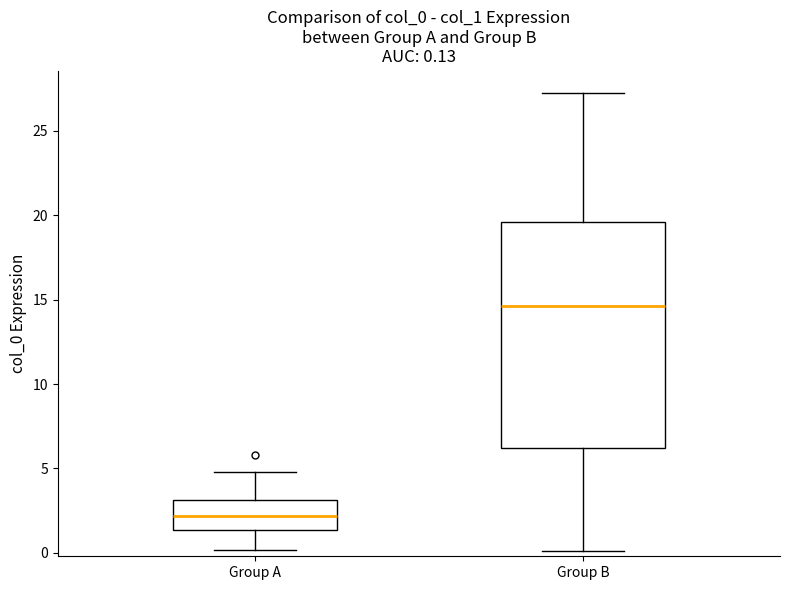

Which box is the tallest, from its lower edge to its upper edge?

Group B